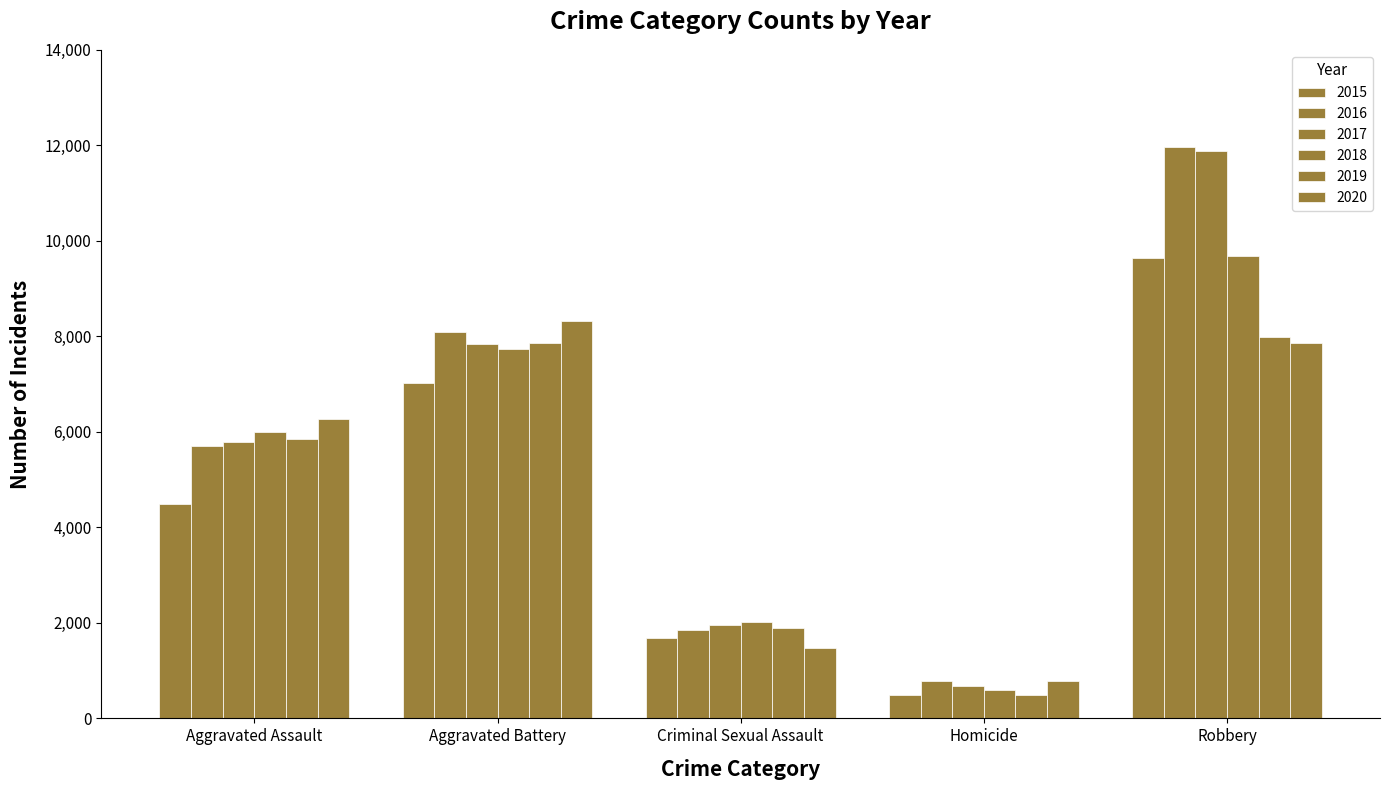

What position from the left is Robbery?

5